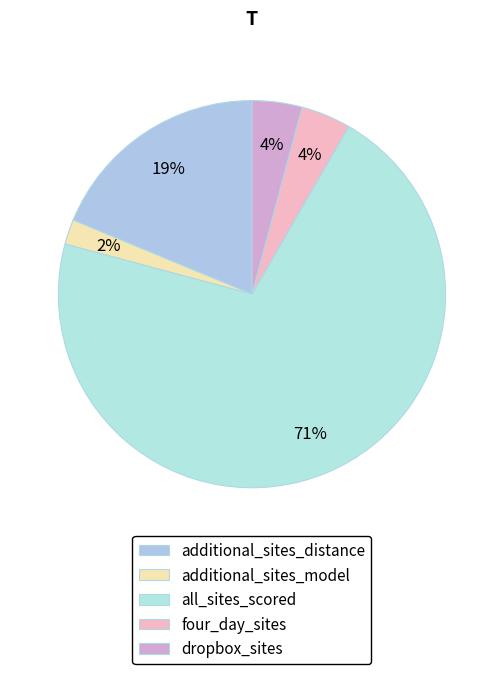

To the nearest percent, what is the difference between the largest and smallest slice percentages?

69%